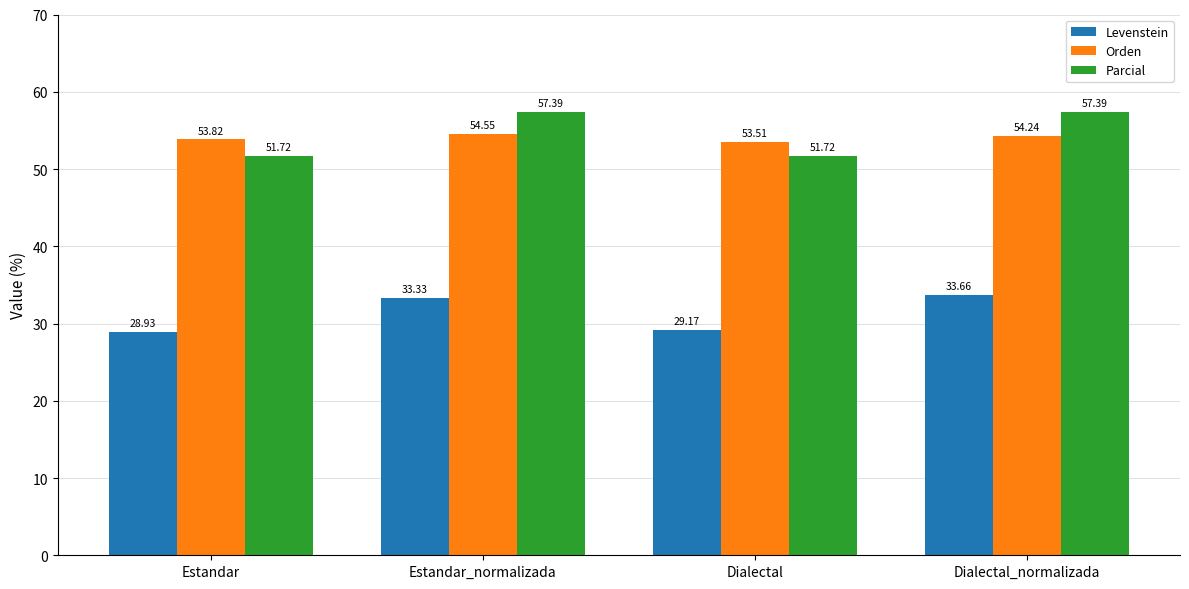

What are all the series names shown in the legend?

Levenstein, Orden, Parcial